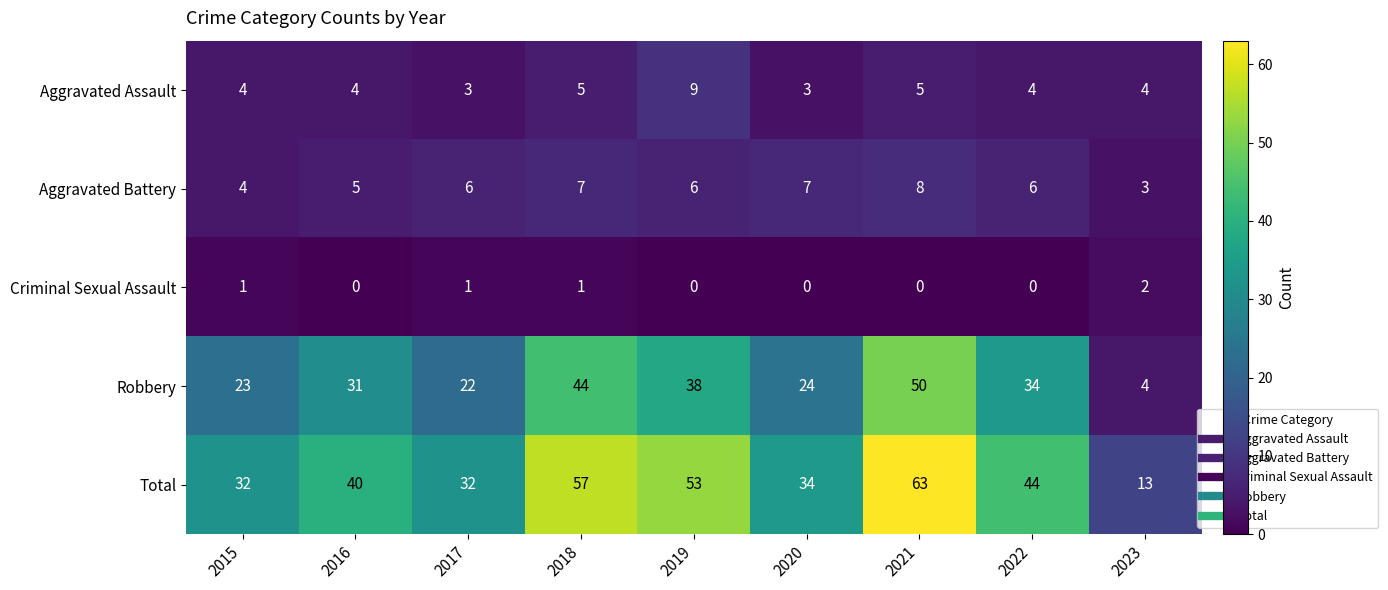

How many Criminal Sexual Assault values are between 0 and 1?

8